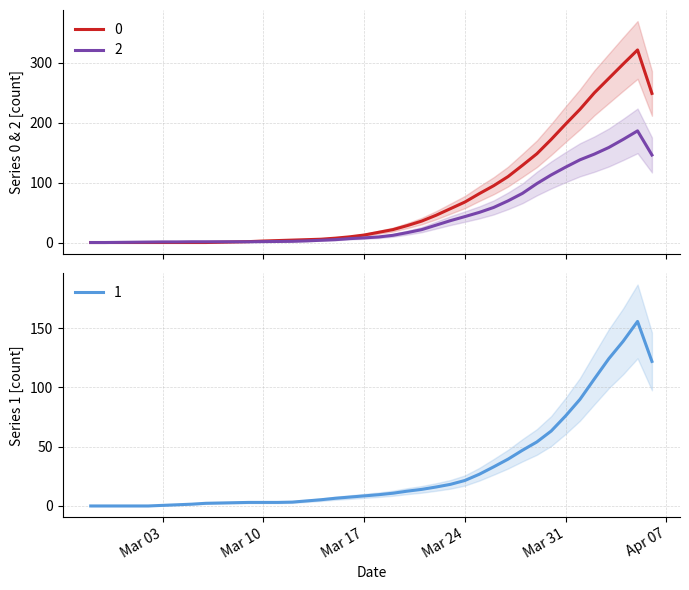

Rank the series at 2020-03-14 from highest to lowest value.

0, 1, 2